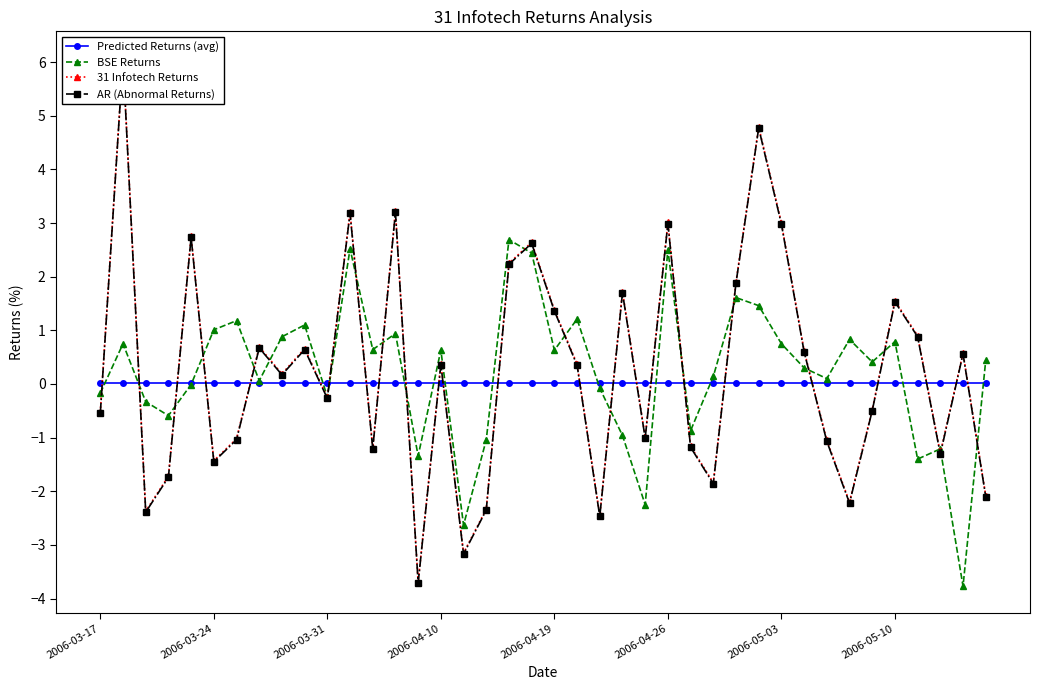

List the series in order of their peak value, highest first.

31 Infotech Returns, AR (Abnormal Returns), BSE Returns, Predicted Returns (avg)